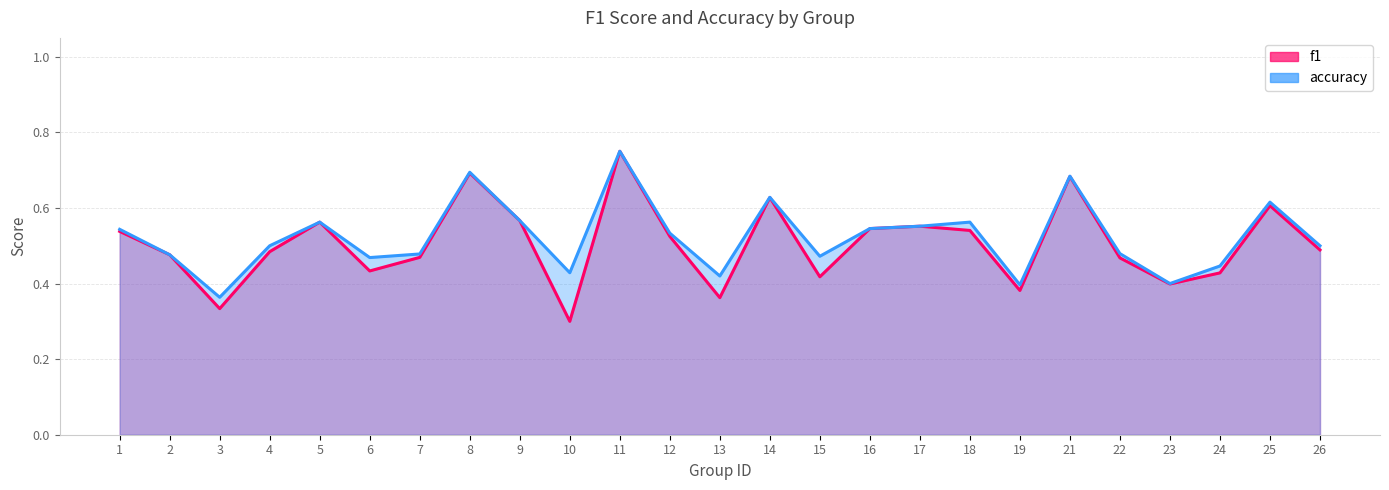

The f1 series shows 0.4 at 6. True or false?

True